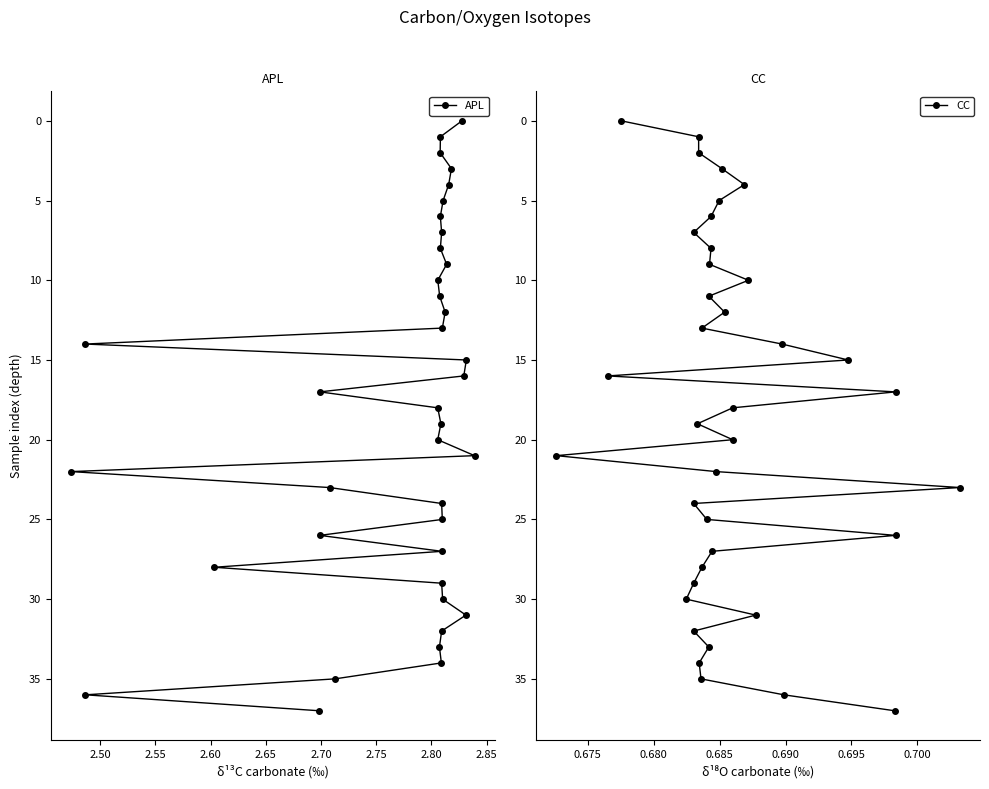

How many values in CC are above zero?

37